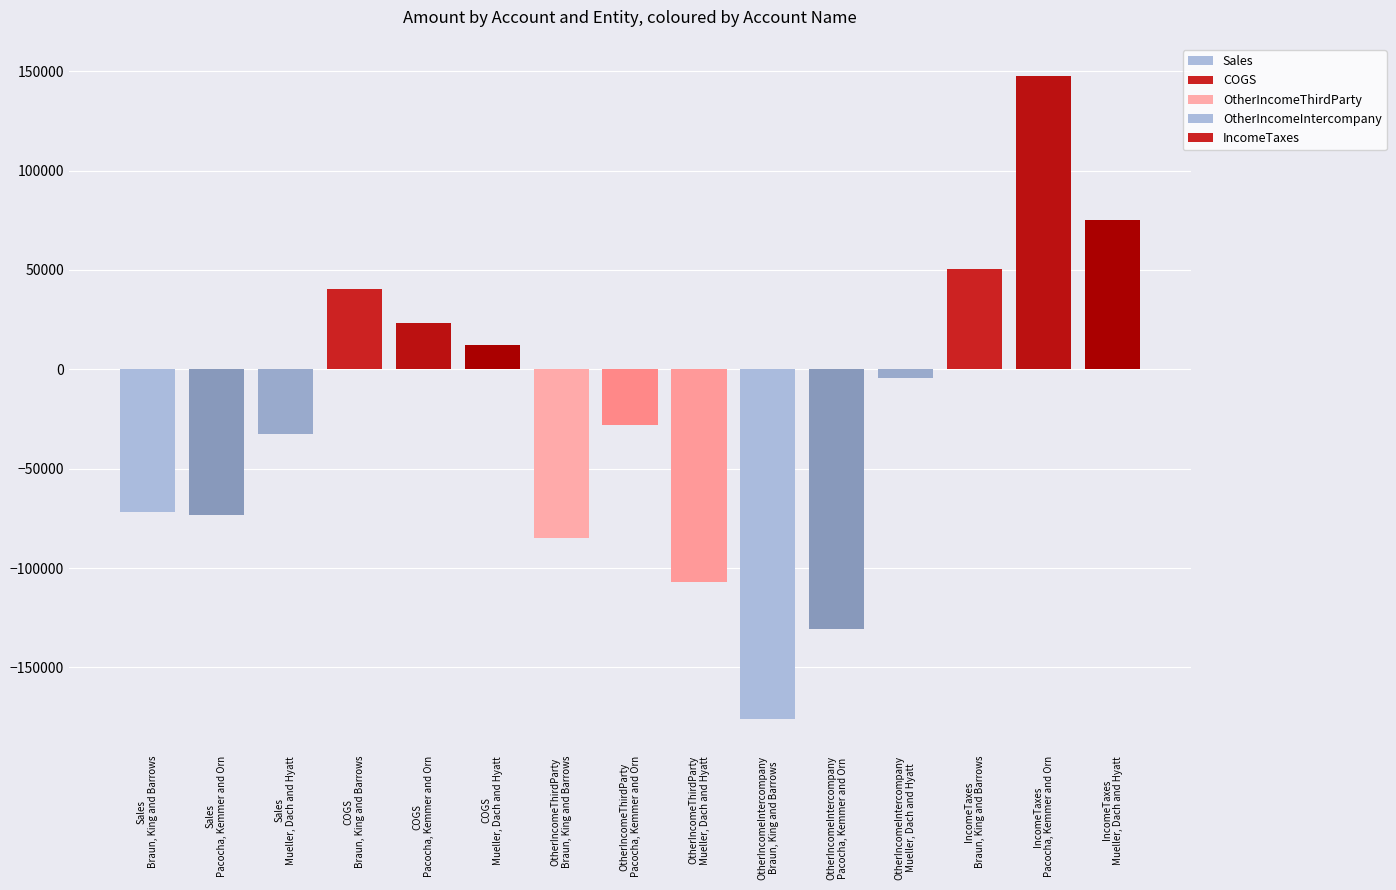

At which label does OtherIncomeIntercompany first exceed -130599?

Mueller, Dach and Hyatt